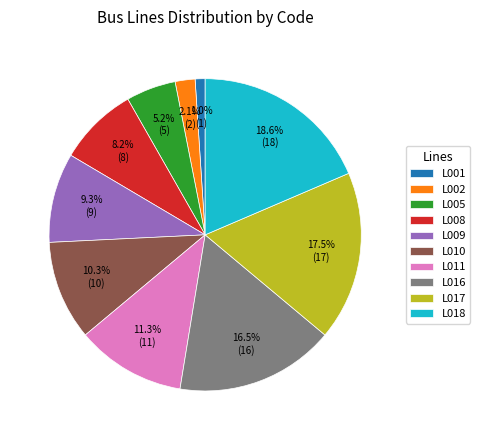

What portion of the pie excludes L005?

94.8%